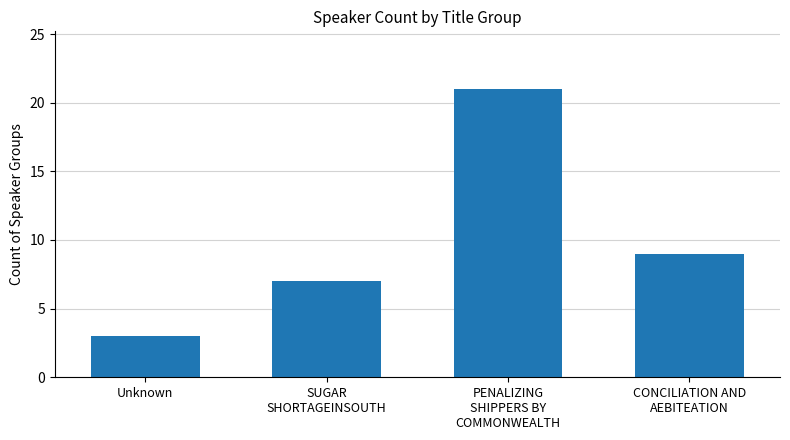

Reading left to right, what are all the values shown in this chart?

Unknown=3	SUGAR
SHORTAGEINSOUTH=7	PENALIZING
SHIPPERS BY
COMMONWEALTH=21	CONCILIATION AND
AEBITEATION=9